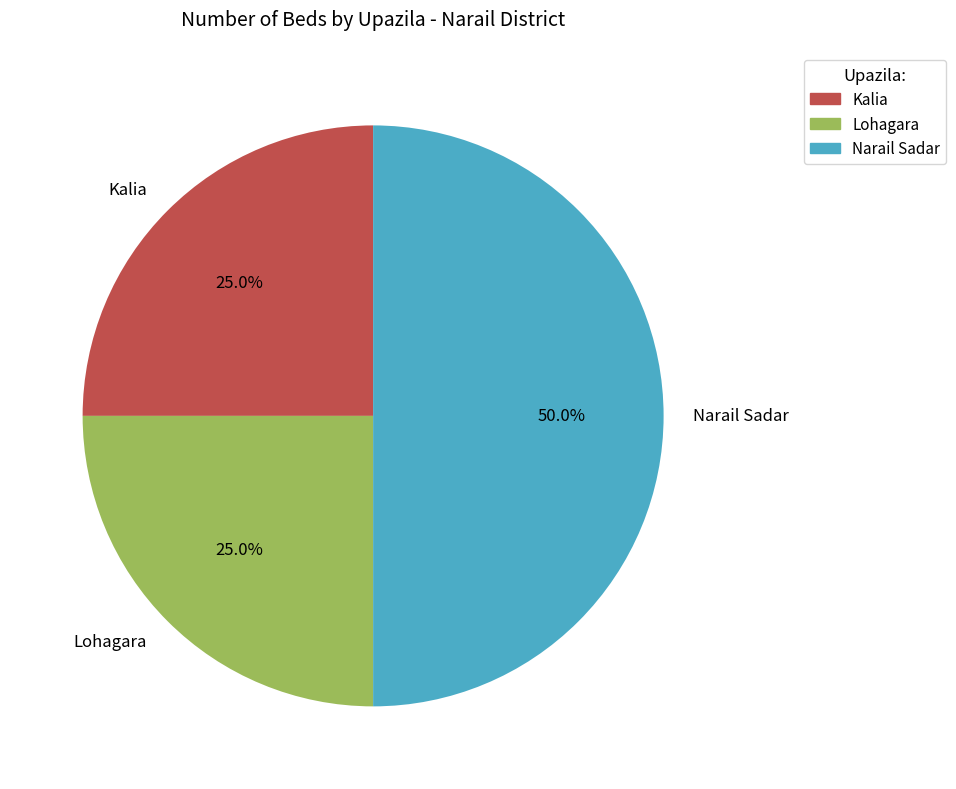

What is the largest slice in the pie chart?

Narail Sadar